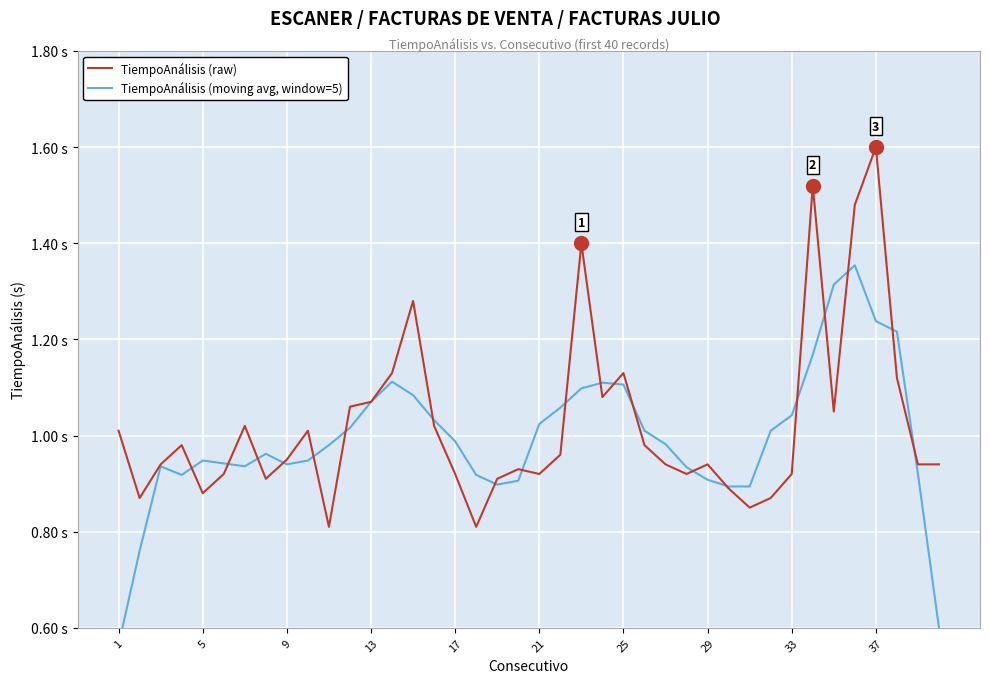

Which series has the largest range (max minus min)?

TiempoAnálisis (moving avg, window=5)